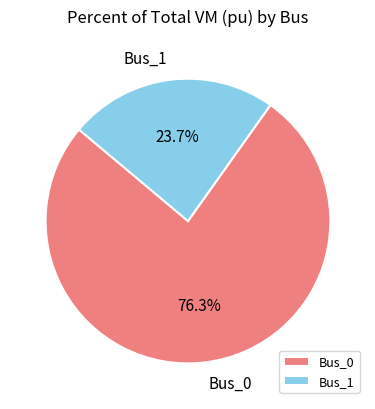

Between Bus_0 and Bus_1, which is larger?

Bus_0